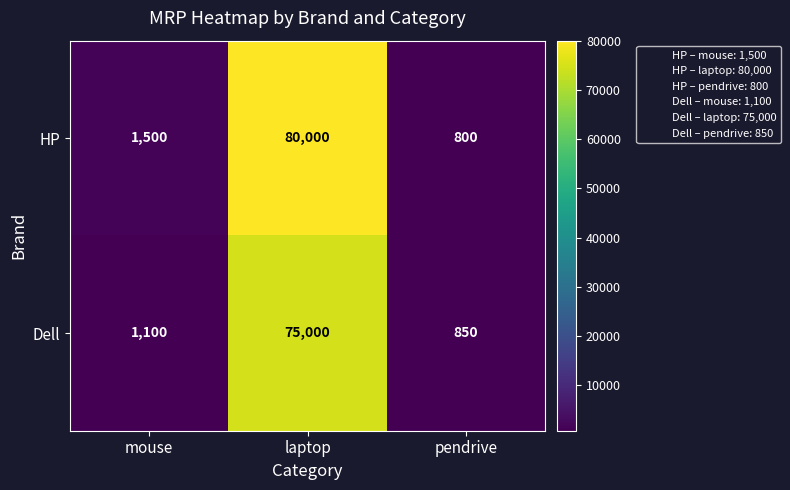

Where is HP nearest to the value 40400?

mouse